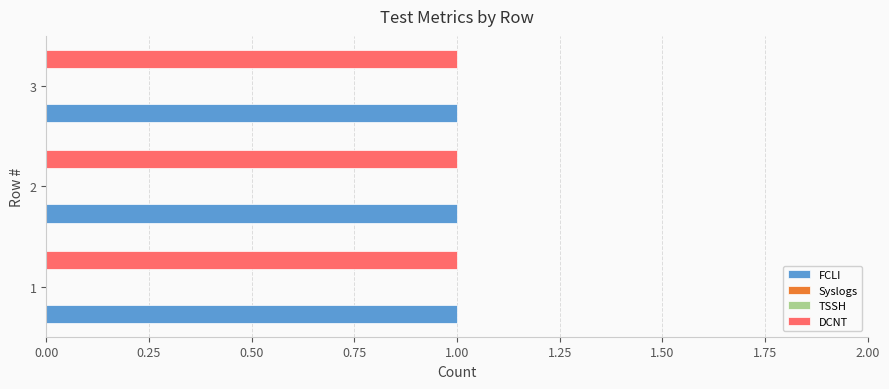

What is the spread (max minus min) of values at 2?

1